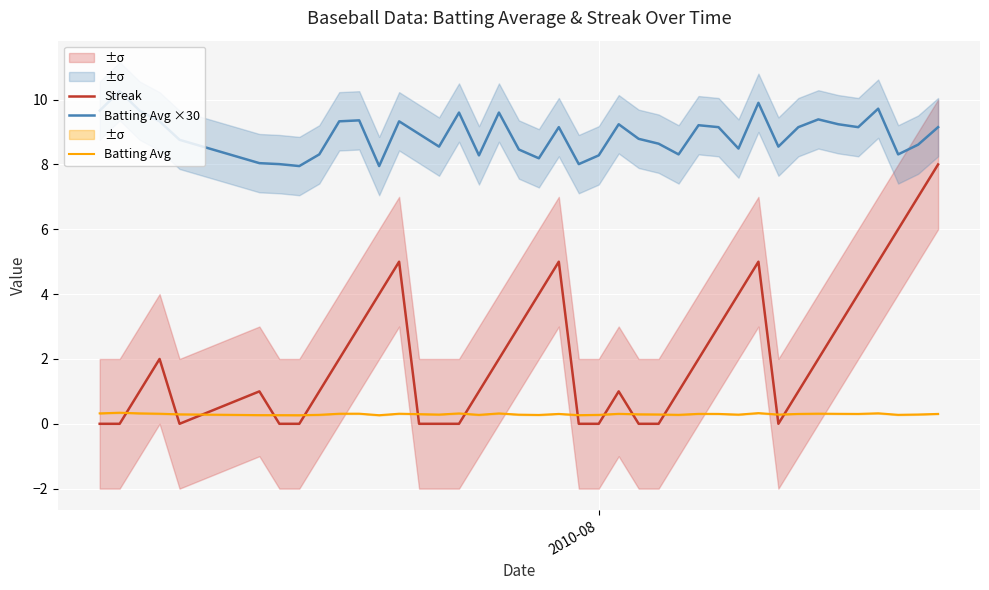

Which series has the largest range (max minus min)?

Streak